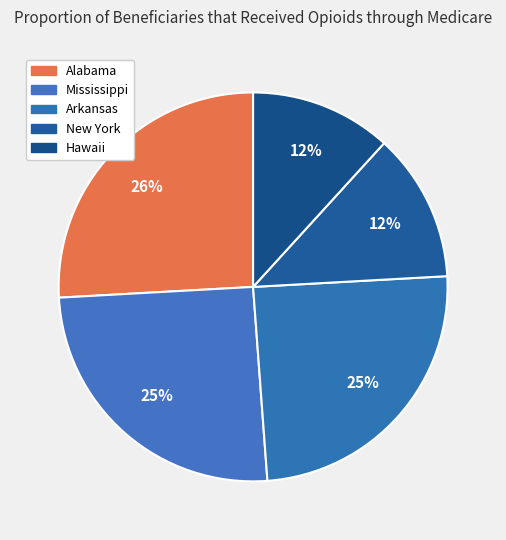

To the nearest percent, what percentage of the pie is Hawaii?

12%